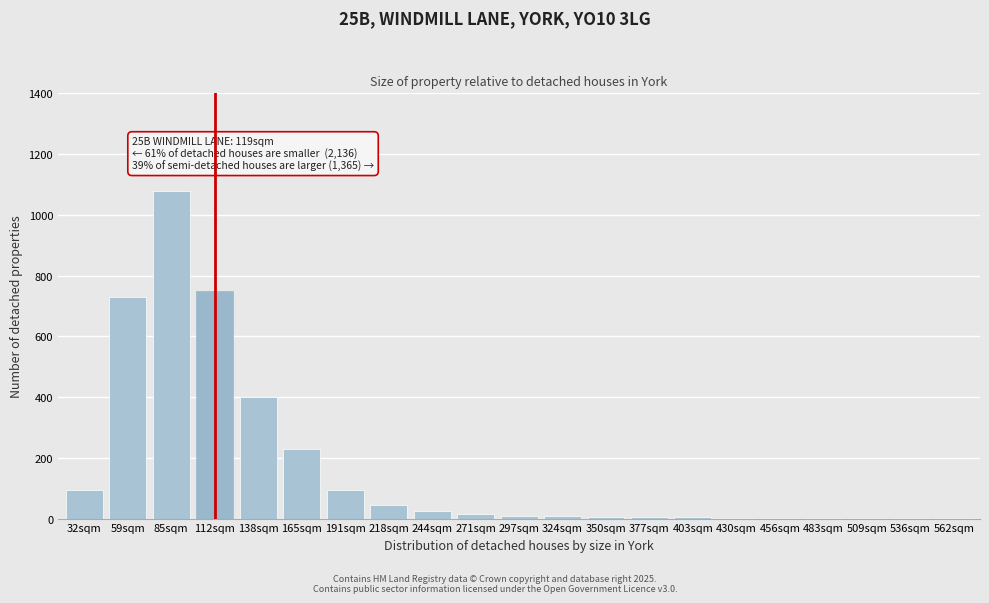

The chart shows a value of 95 at 32sqm. True or false?

True